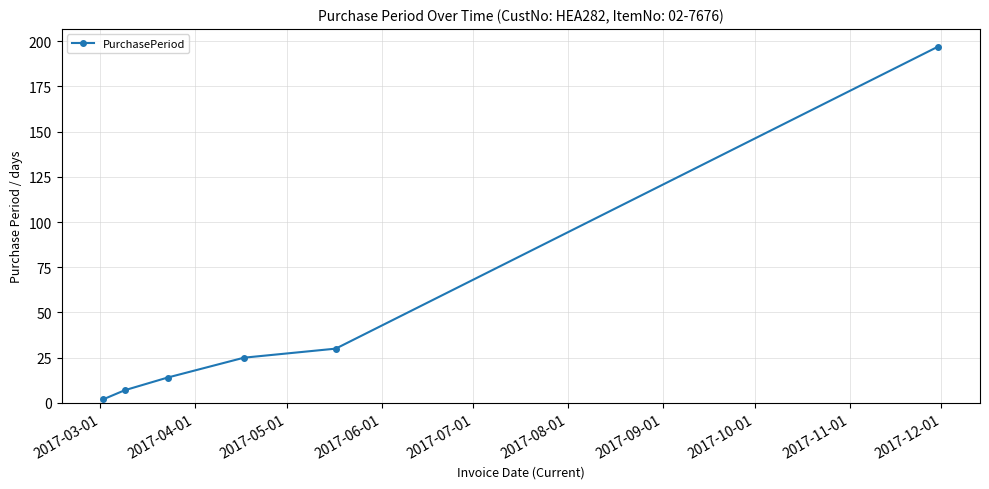

What is the greatest value displayed?

197